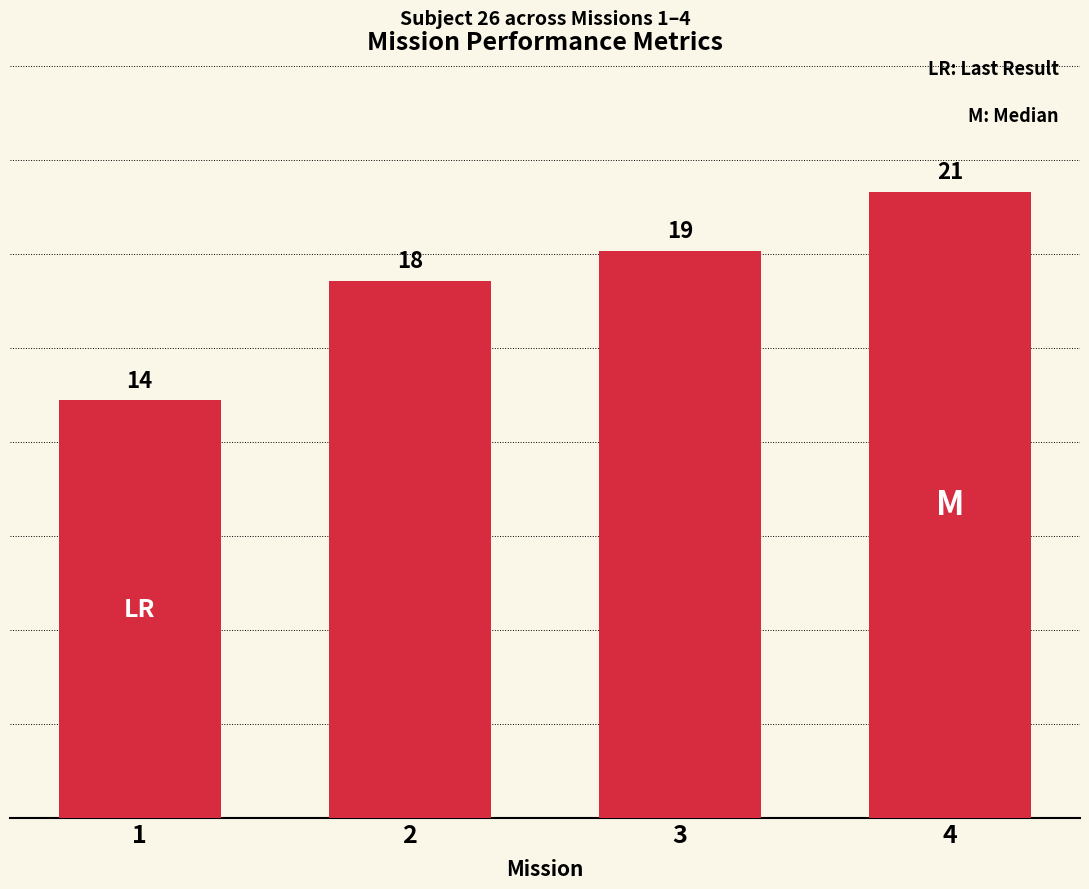

How many categories are shown in the chart?

4